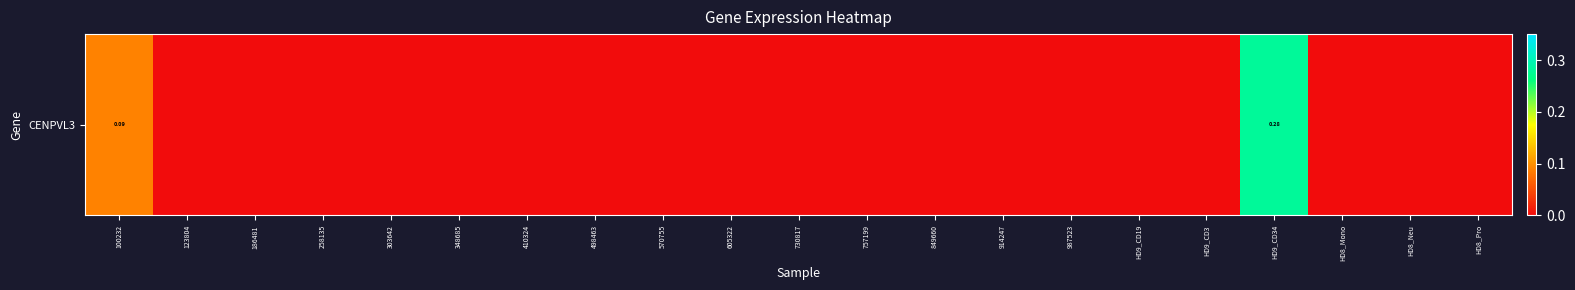

Rank the categories by value from lowest to highest.

123804, 186481, 258135, 303642, 348685, 410324, 498463, 570755, 605322, 730817, 757199, 849660, 914247, 987523, HD9_CD19, HD9_CD3, HD8_Mono, HD8_Neu, HD8_Pro, 100232, HD9_CD34